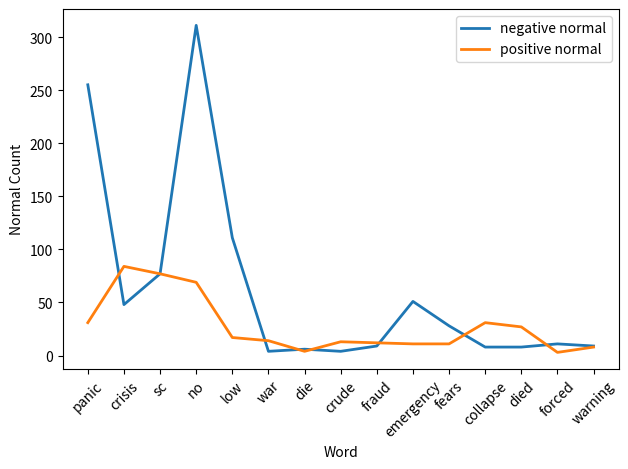

Which series has the largest total across all categories?

negative normal